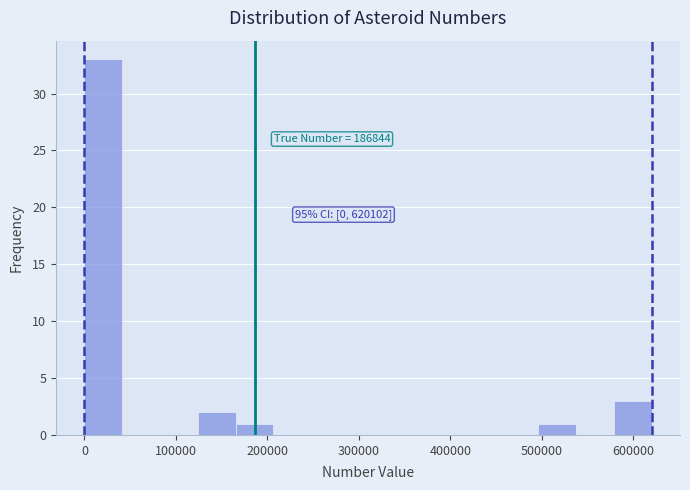

Over which range of the x-axis is the bar tallest?

0 to 40000